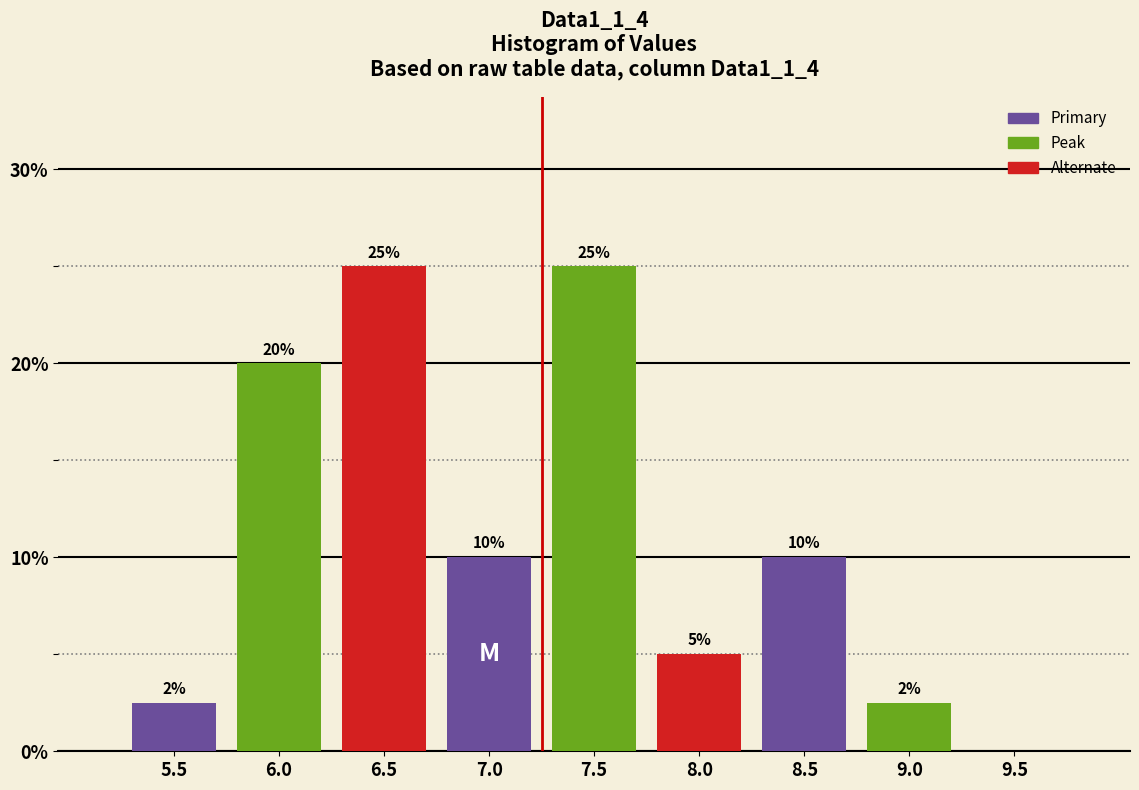

The value at 9.0 is 3.7. True or false?

False